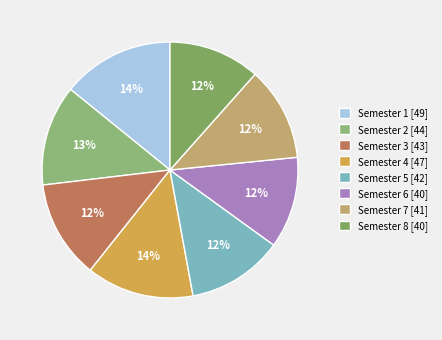

How much of the chart is everything except Semester 5?

87.9%